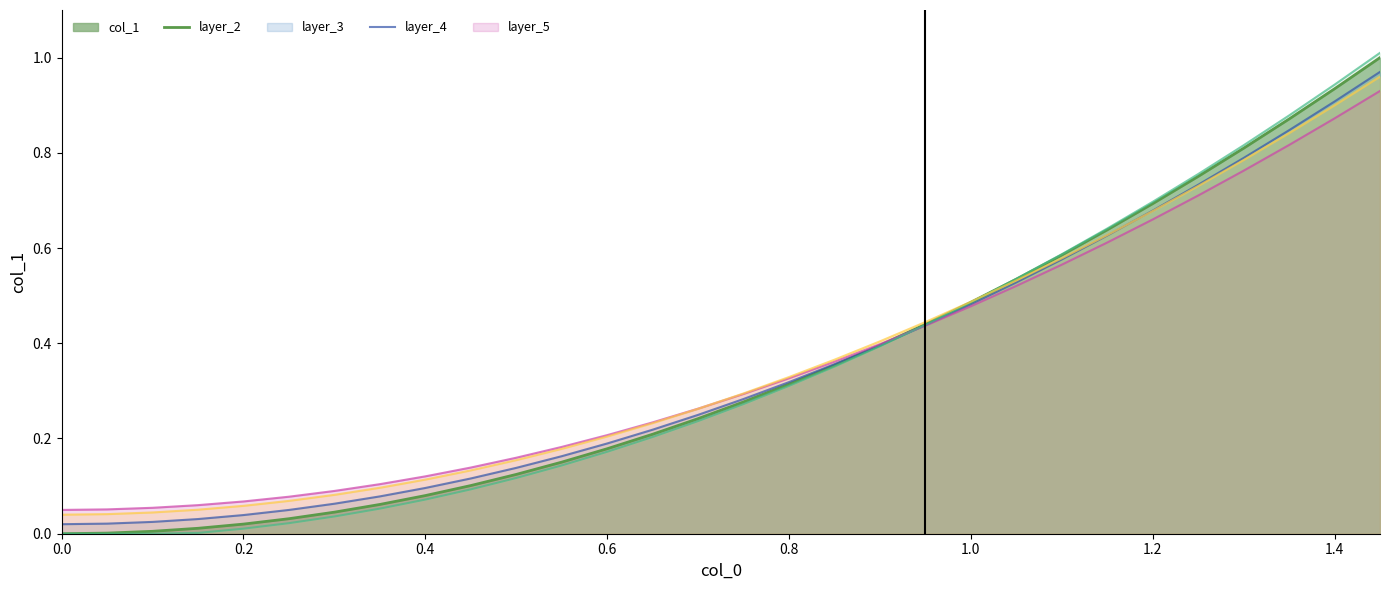

How many categories are shown in the chart?

30